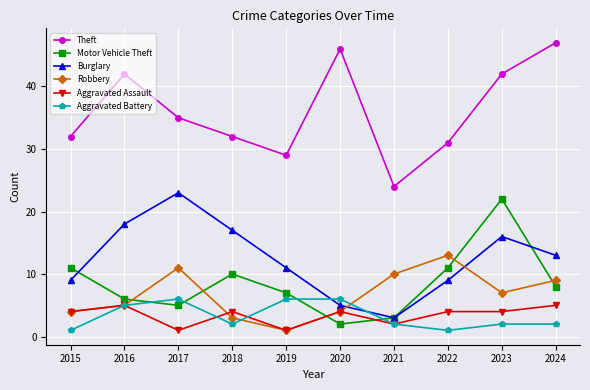

Which category has the lowest value in the Robbery series?

2019